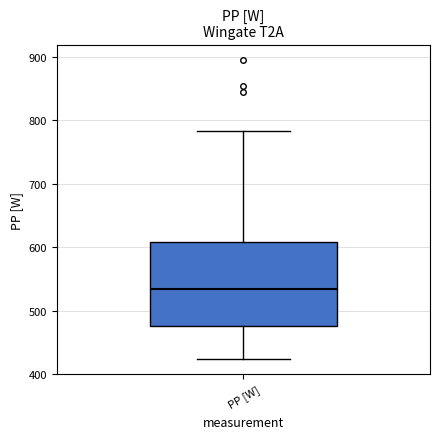

Where does the median line of the box for PP [W] sit on the y-axis? The values are not printed on the chart, so give them approximately, as read against the axis.

530